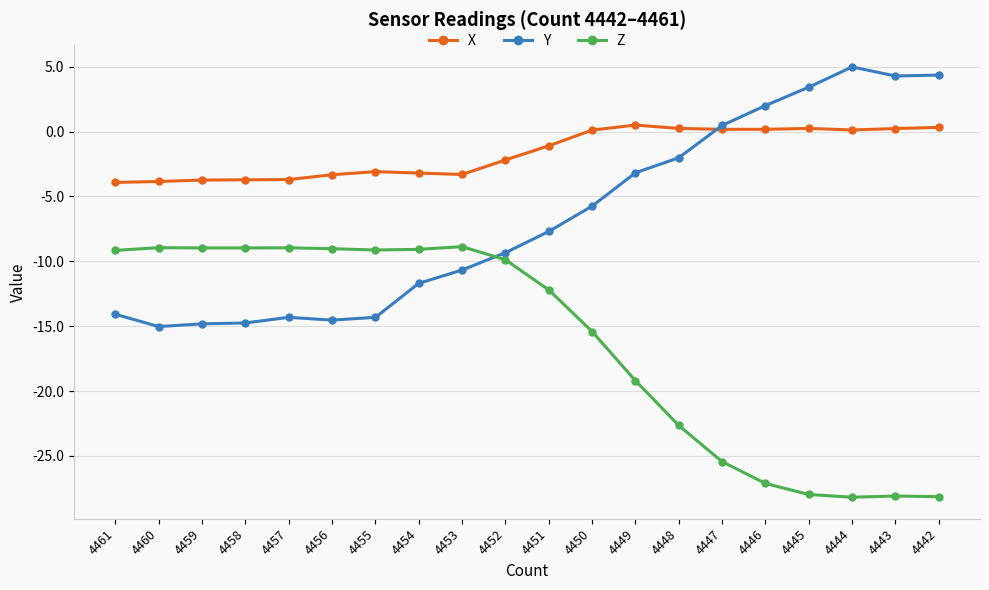

What is the value of the X point at the 17th from the left?

0.2